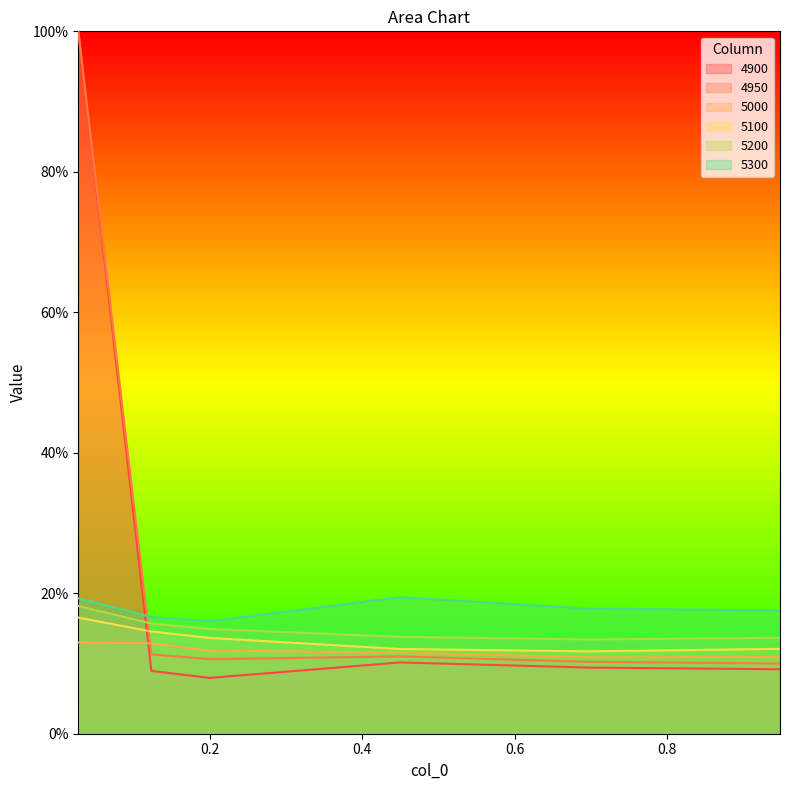

Rank the series at 0.0273972602739726 from lowest to highest value.

5000, 5100, 5200, 5300, 4900, 4950